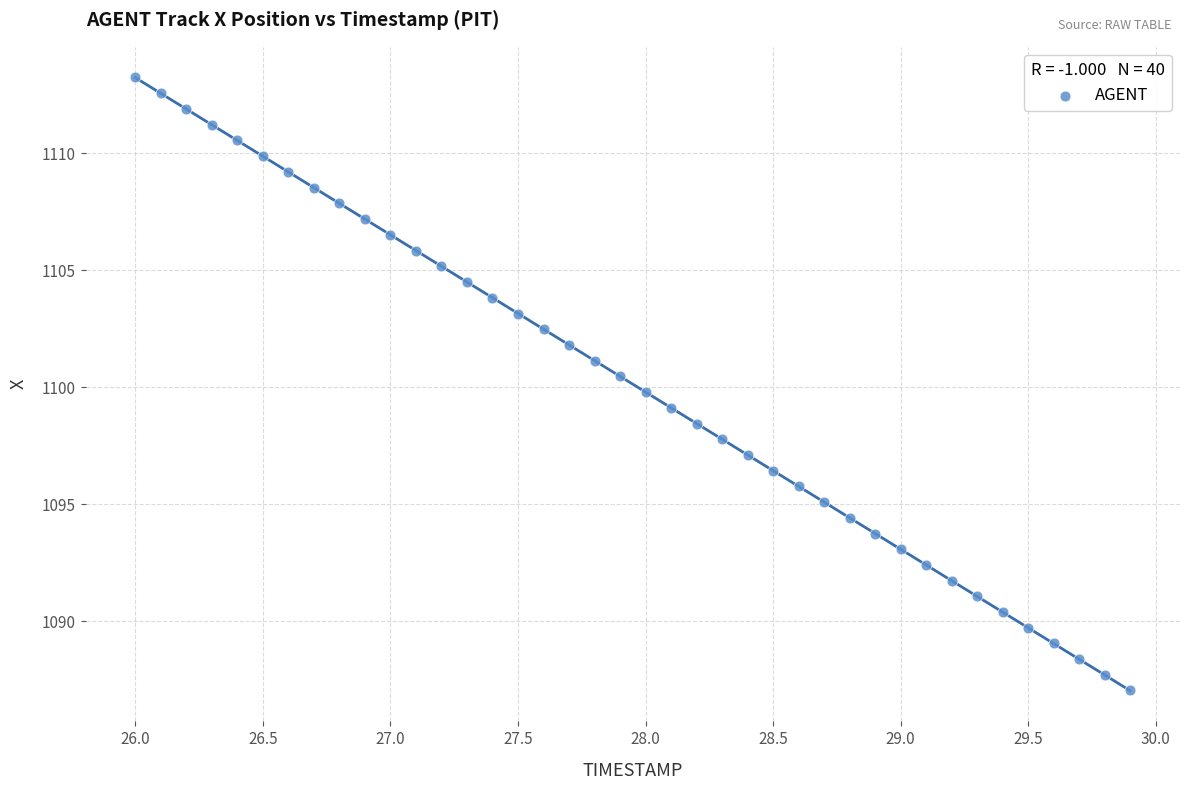

What is the range of Y values (max minus min)?

26.2